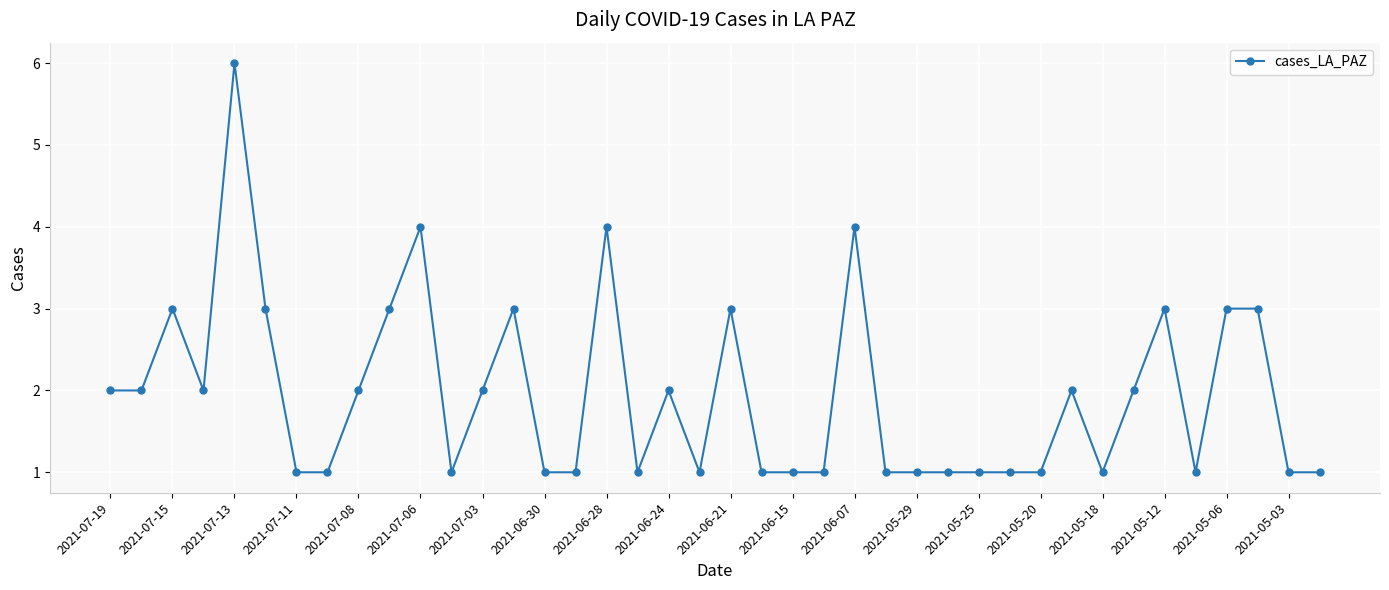

How many categories are shown in the chart?

40